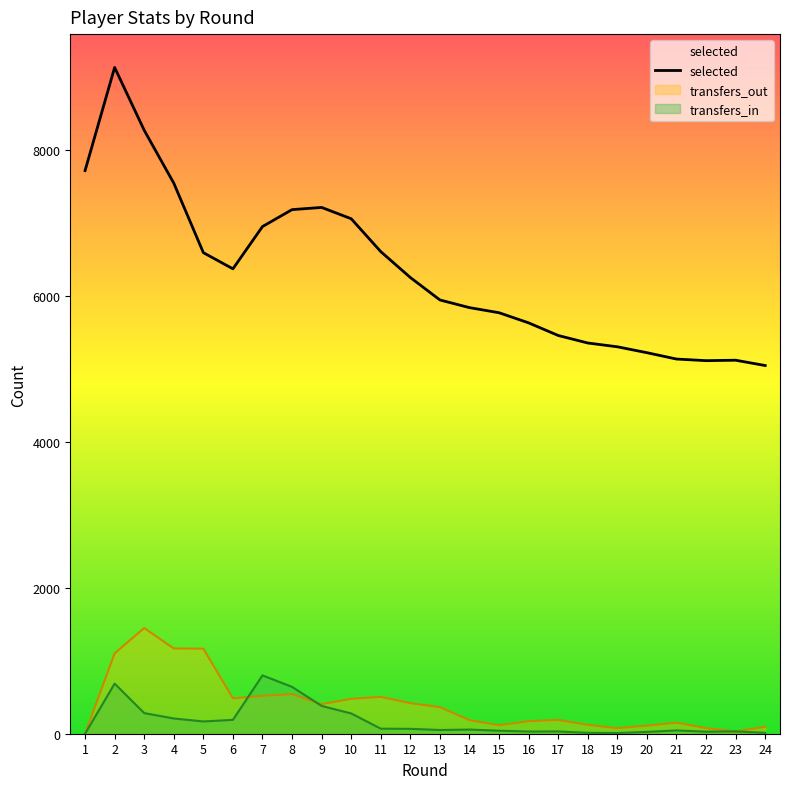

What value does the selected series have at 24?

5049